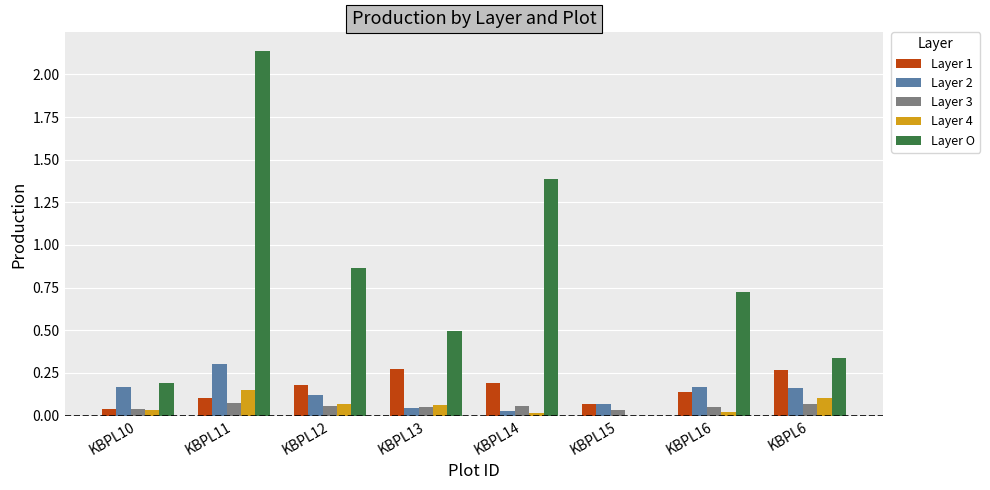

At which category does the chart reach its peak across all series?

KBPL11